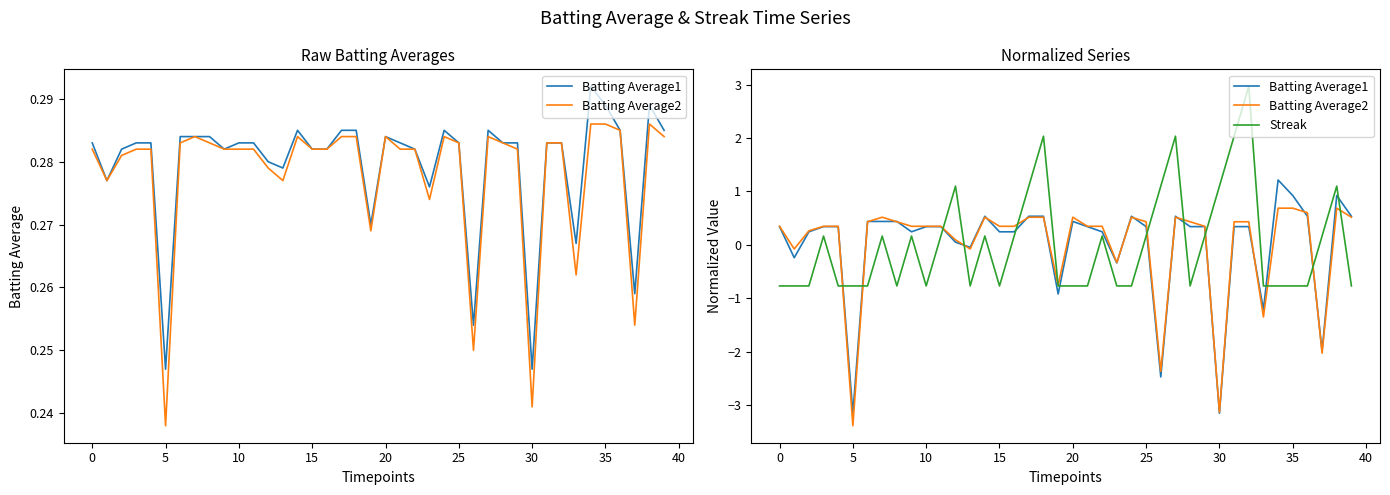

True or false: Streak has a value of 3.1 at 31.

False